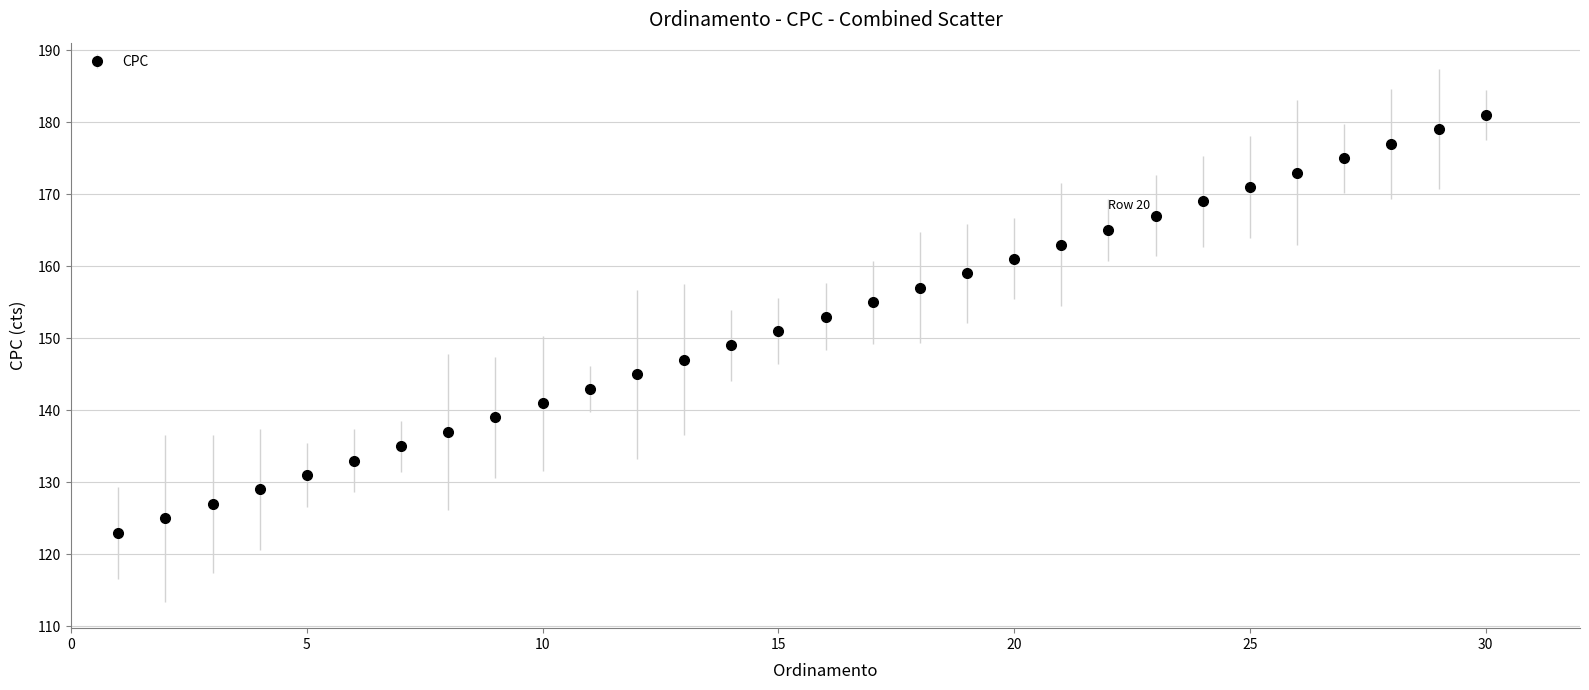

What is the greatest value displayed?

181